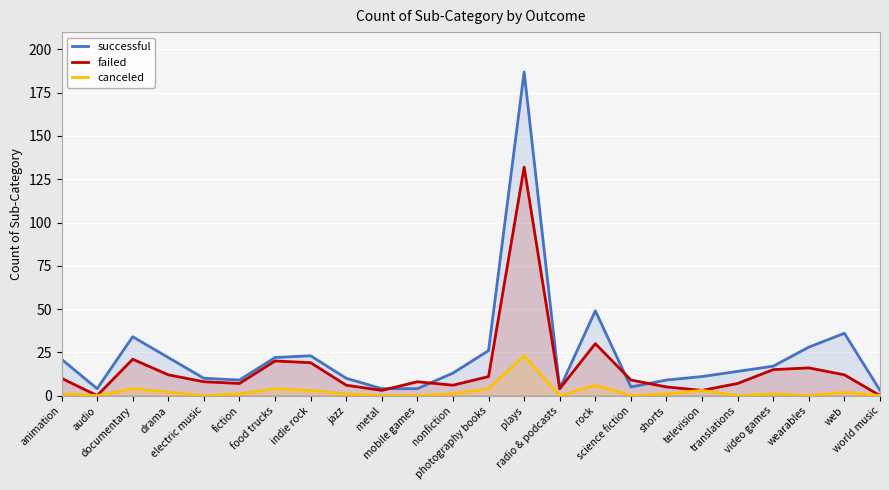

Rank the series at nonfiction from lowest to highest value.

canceled, failed, successful